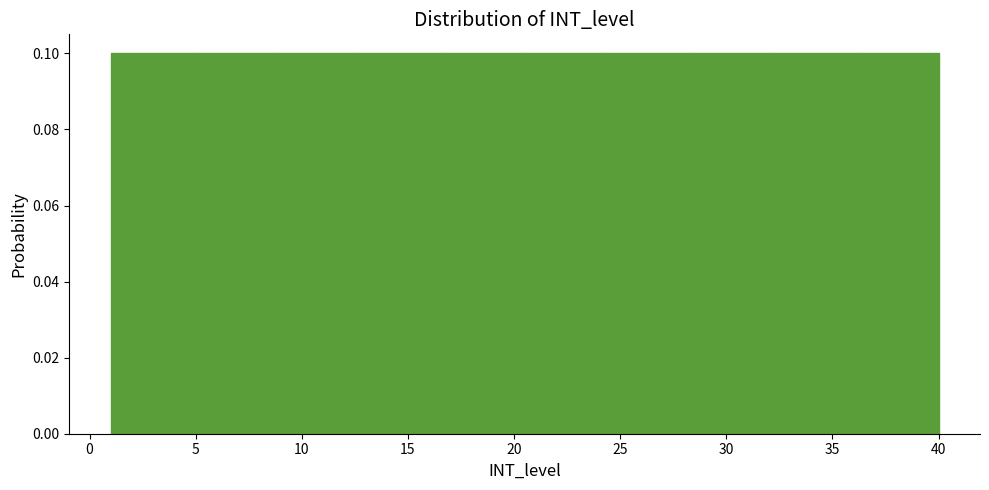

Reading left to right, list every bar in this chart as the range it spans on the x-axis followed by its height. Neither the bar edges nor the heights are printed on the chart, so give them approximately, as read against the axes.

1.0 to 4.9: 0.1
4.9 to 8.8: 0.1
8.8 to 12.7: 0.1
12.7 to 16.6: 0.1
16.6 to 20.5: 0.1
20.5 to 24.4: 0.1
24.4 to 28.3: 0.1
28.3 to 32.2: 0.1
32.2 to 36.1: 0.1
36.1 to 40.0: 0.1